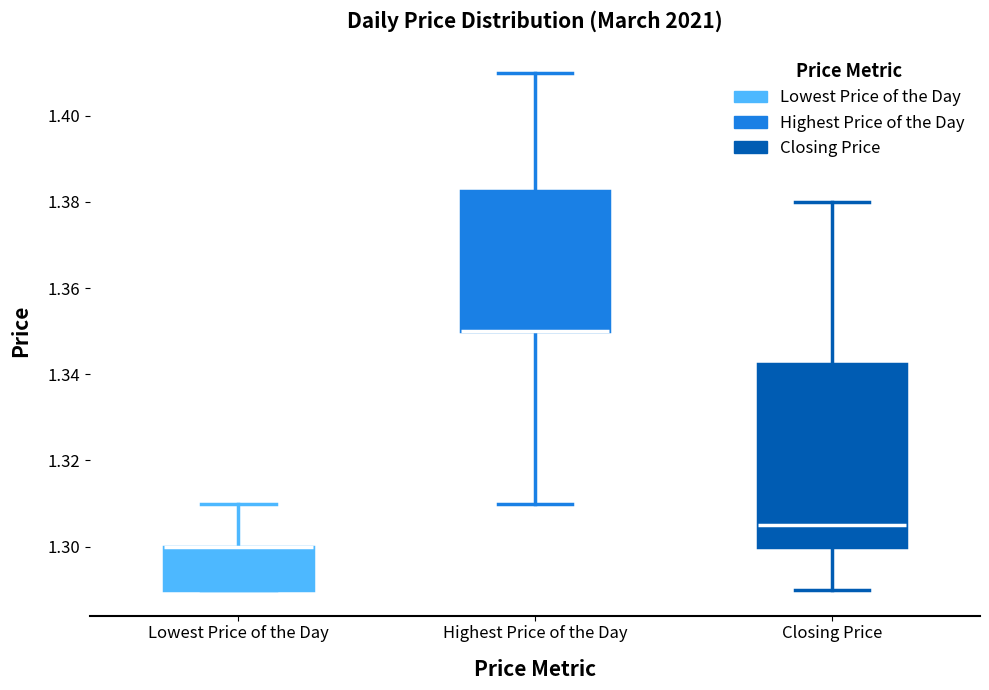

Where does the lower whisker of the box for Highest Price of the Day end on the y-axis? The values are not printed on the chart, so give them approximately, as read against the axis.

1.310